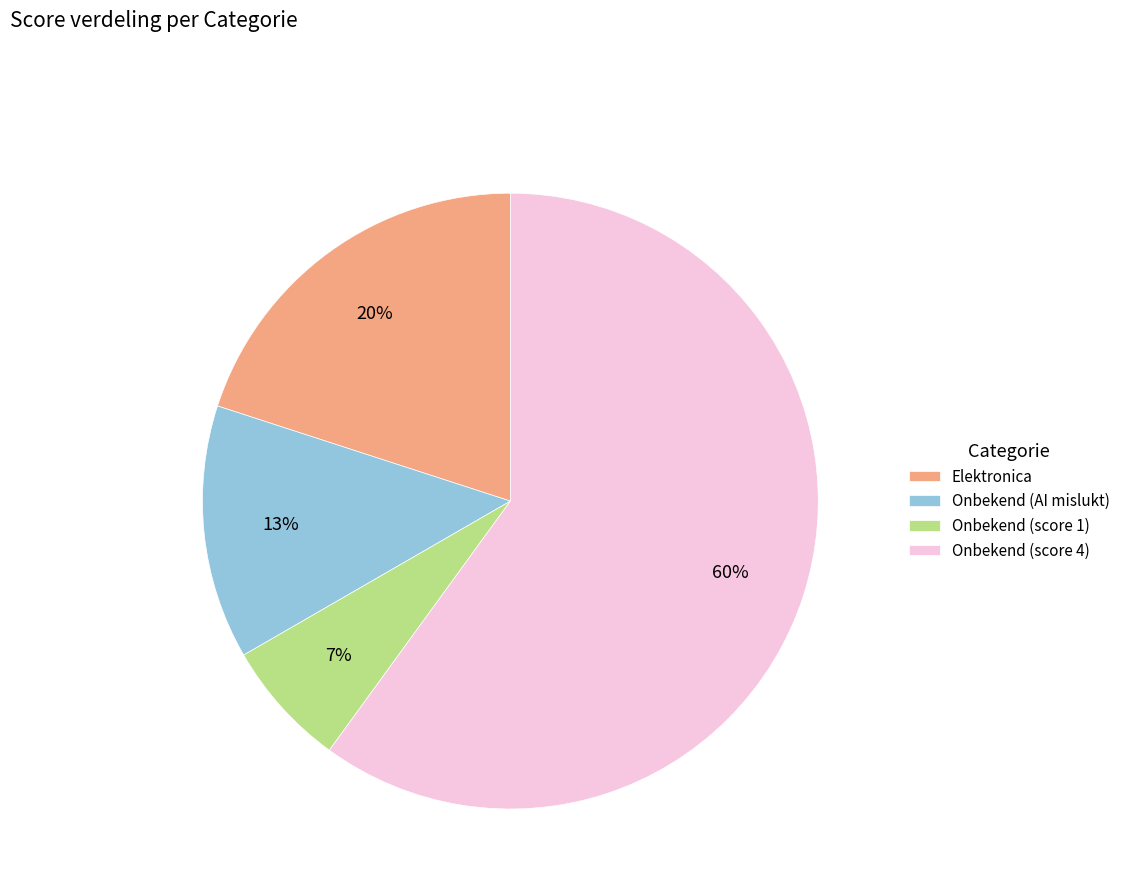

How many segments does this pie chart have?

4